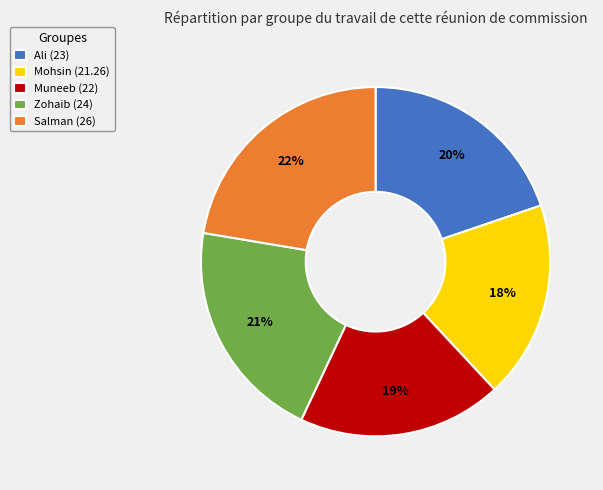

Is the sum of Ali and Muneeb greater than half?

No